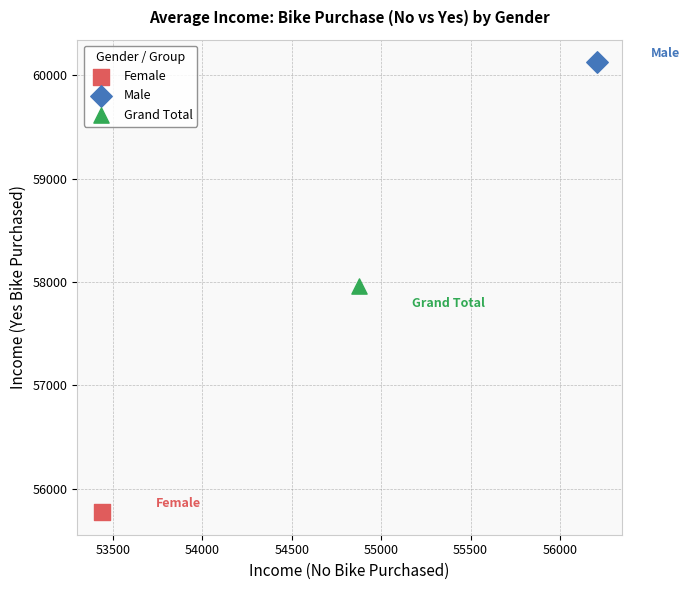

Which series contains the highest Y value?

Male